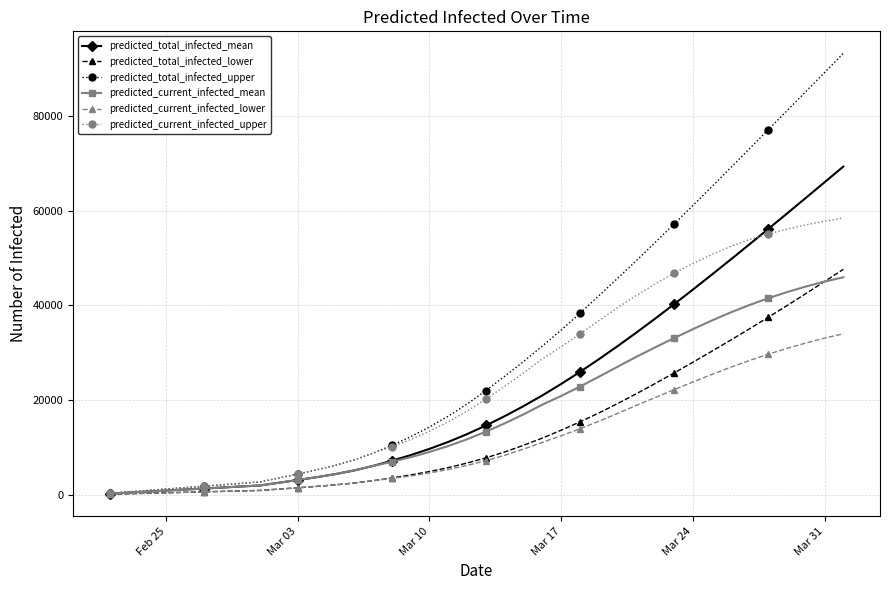

What is the greatest value displayed?

93299